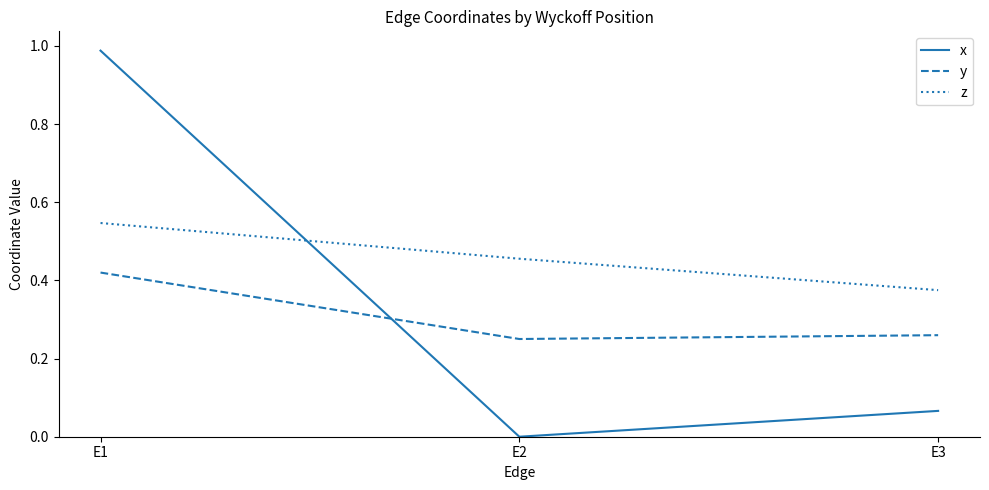

At which category does the chart reach its peak across all series?

E1